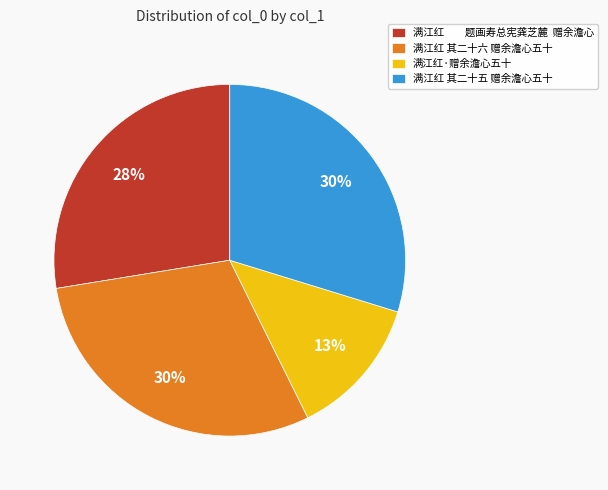

To the nearest percent, what portion does 满江红·赠余澹心五十 represent?

13%